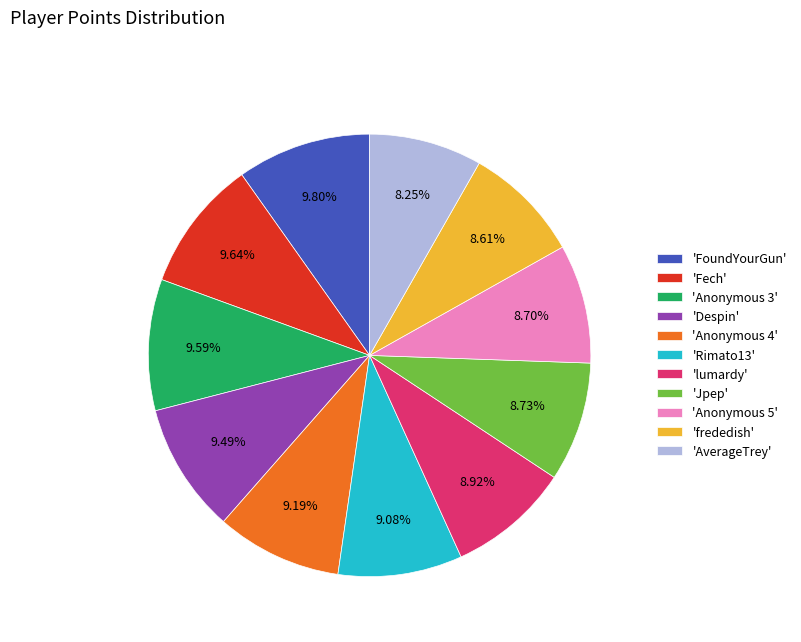

Which has a higher value, 'AverageTrey' or 'Anonymous 3'?

'Anonymous 3'